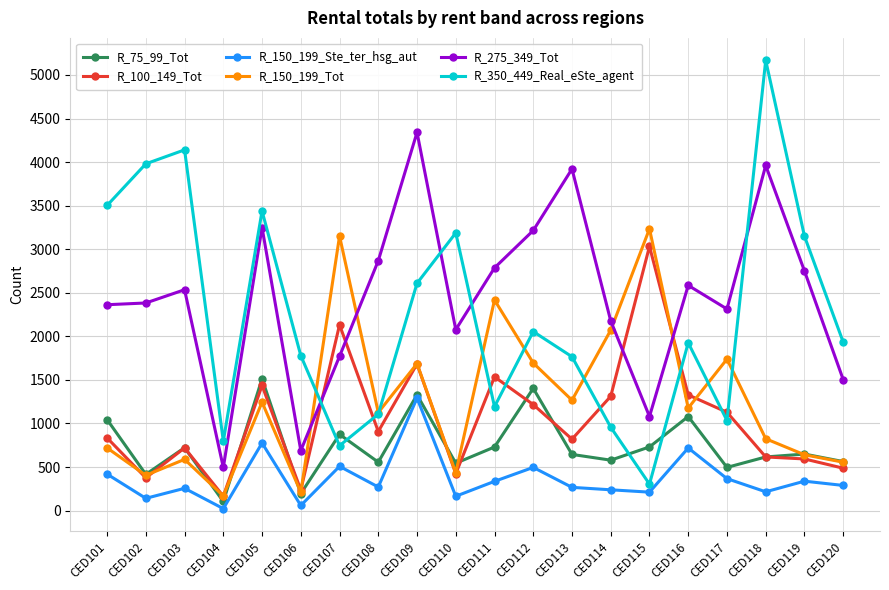

True or false: R_350_449_Real_eSte_agent has a value of 5976 at CED103.

False